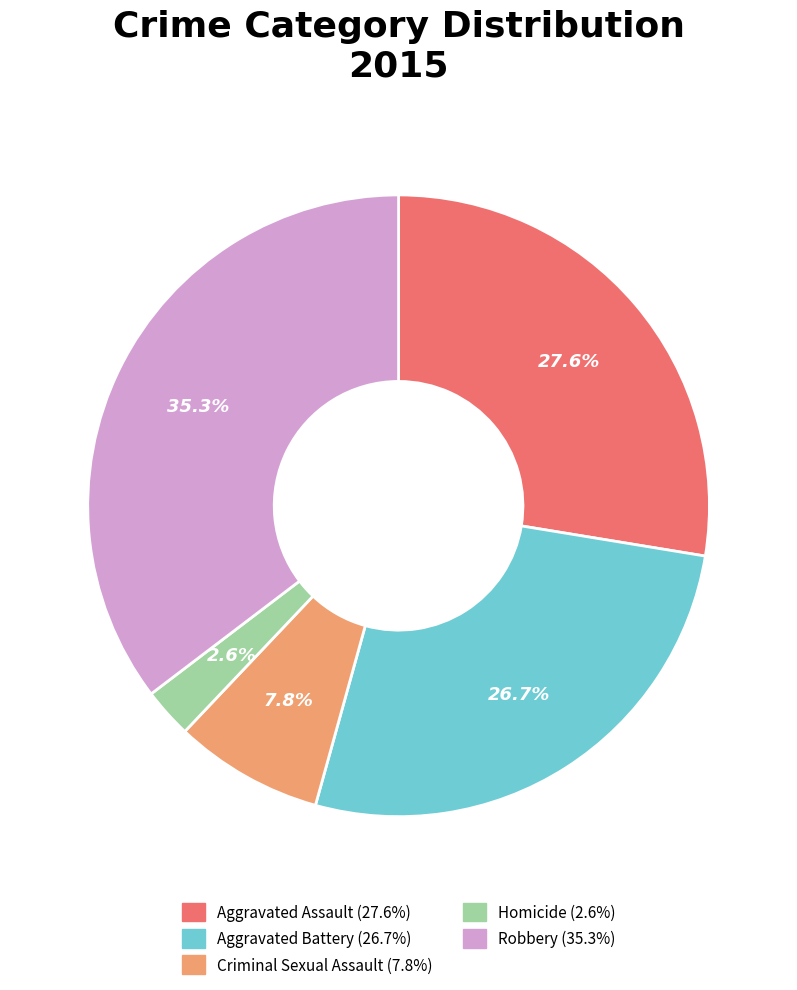

Rank the categories by value from highest to lowest.

Robbery, Aggravated Assault, Aggravated Battery, Criminal Sexual Assault, Homicide